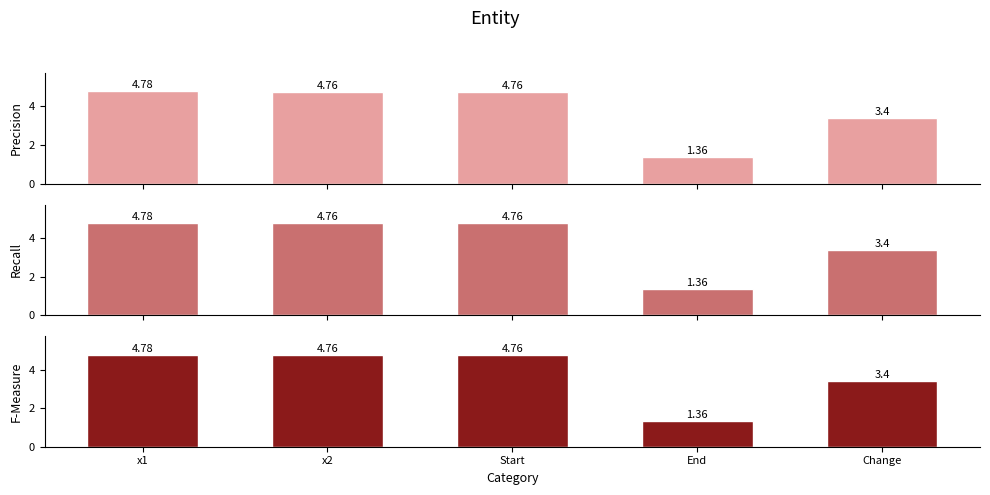

What is the maximum value shown in the chart?

4.8